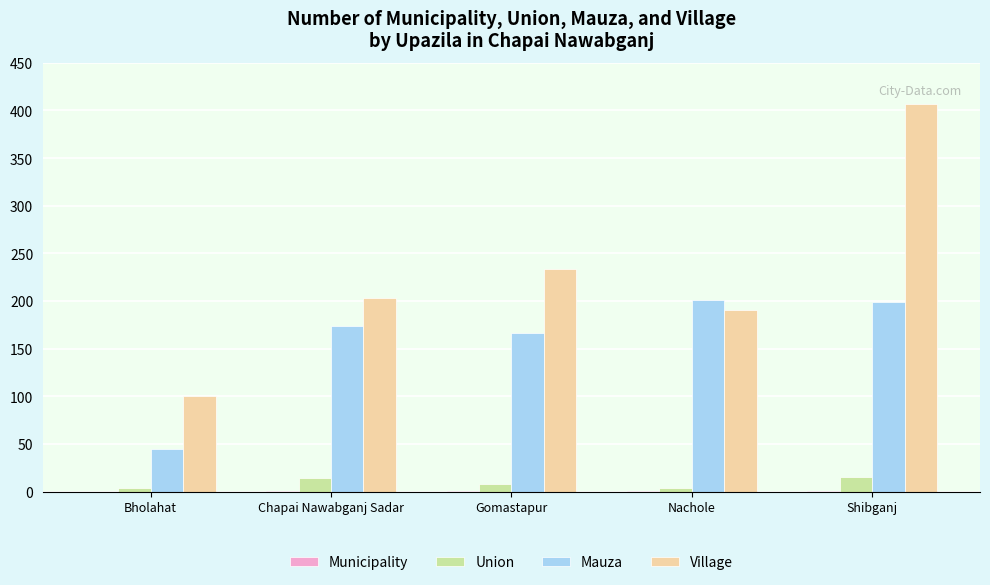

What is the spread (max minus min) of values at Bholahat?

100